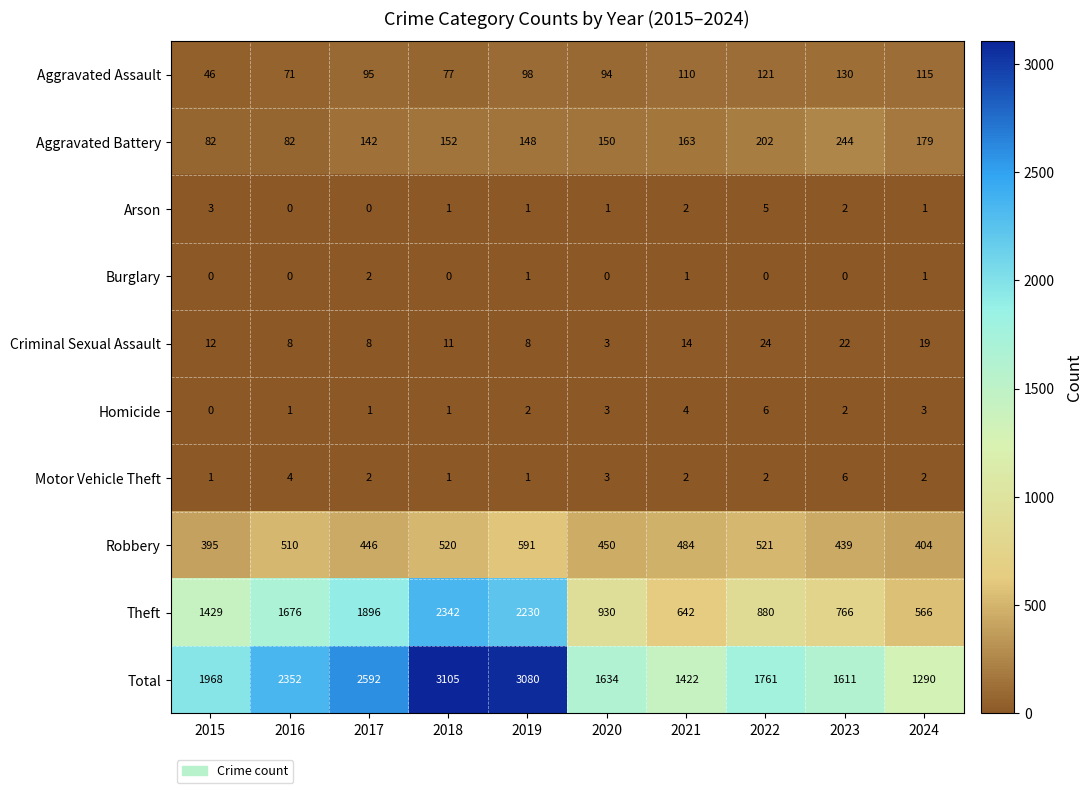

What is the difference between the maximum and minimum values in the Homicide series?

6